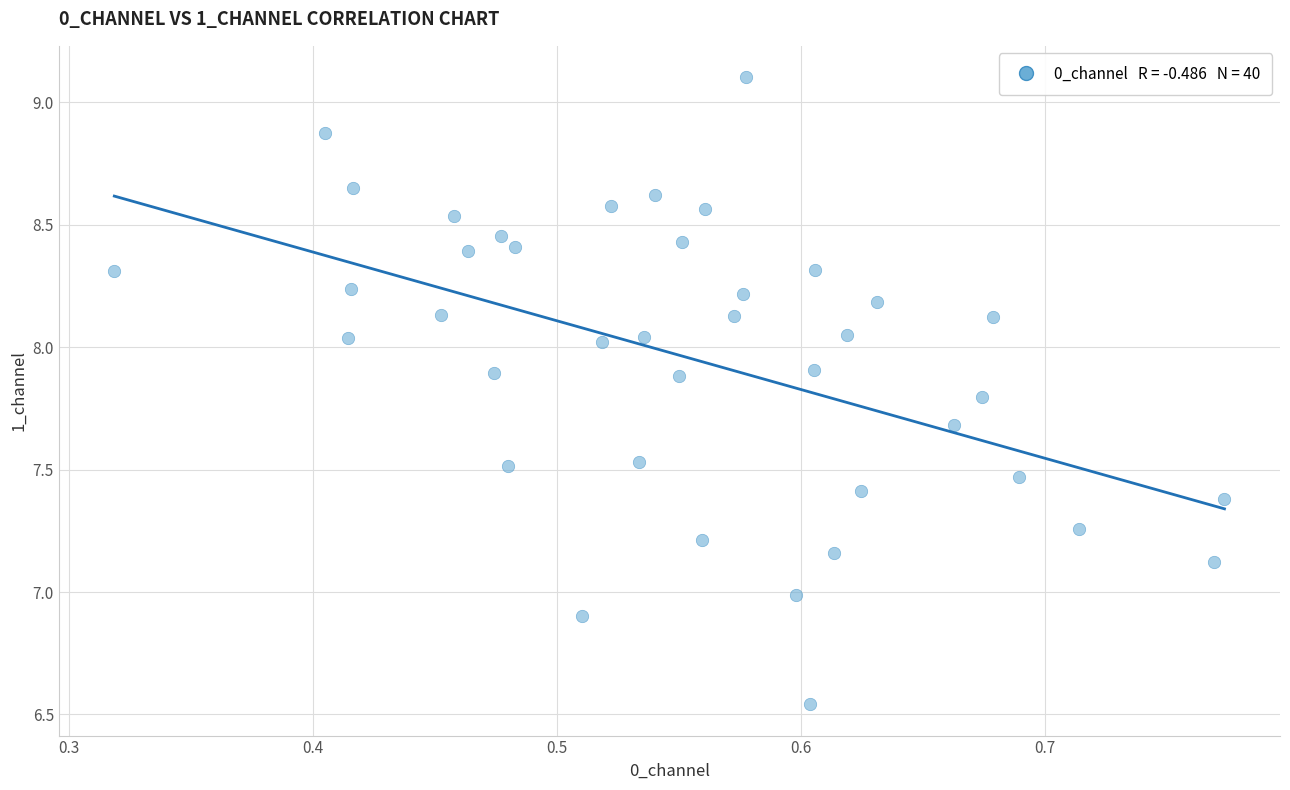

What is the range of Y values (max minus min)?

2.6